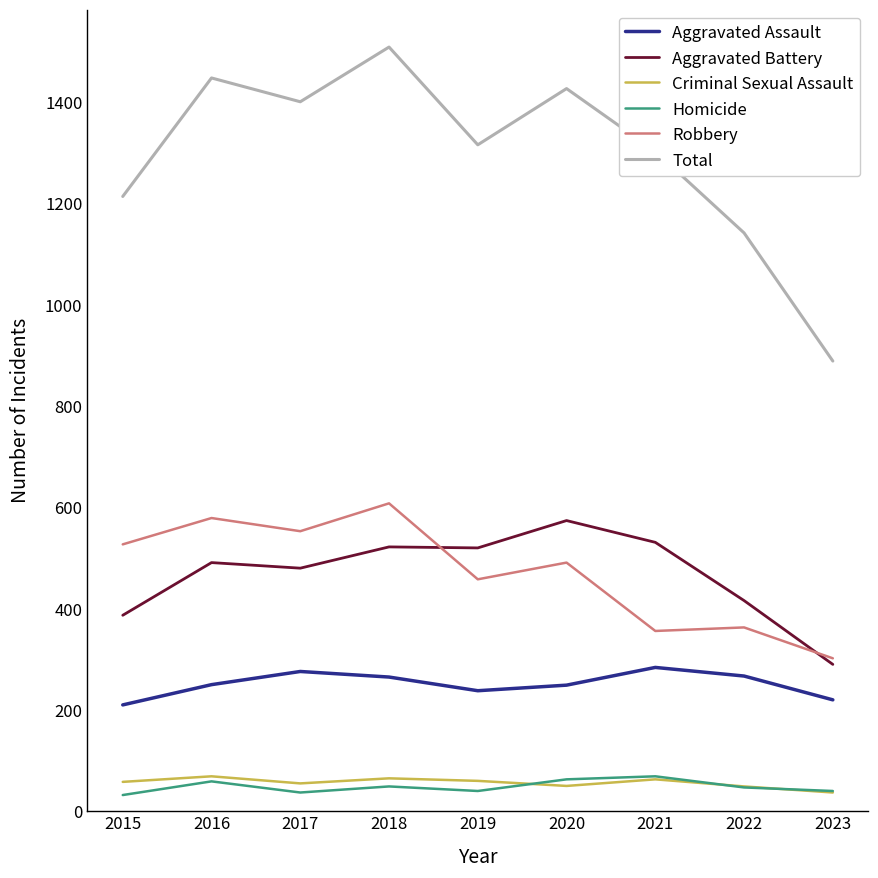

Does the chart have visible grid lines?

No